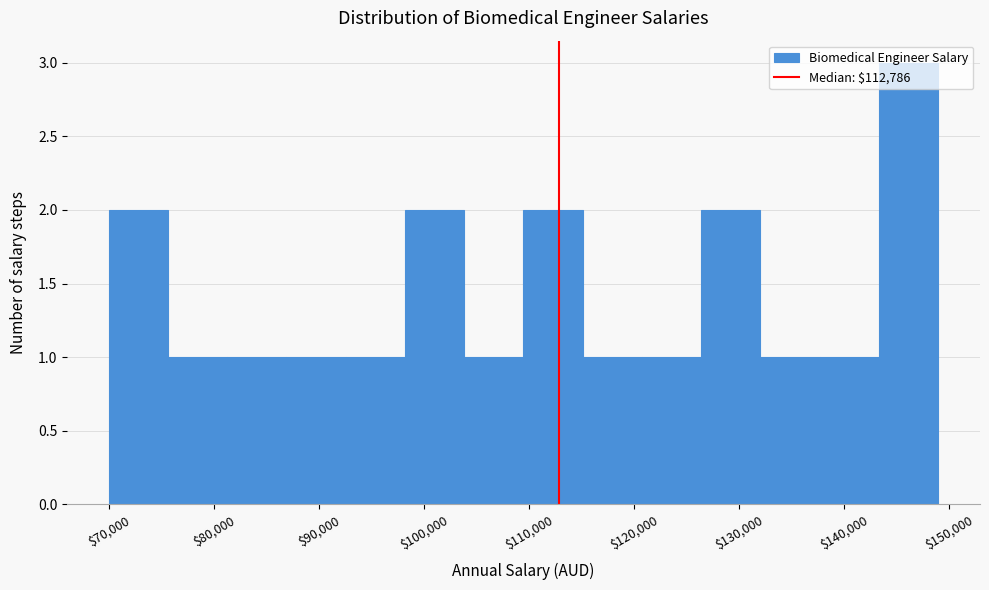

Reading left to right, list every bar in this chart as the range it spans on the x-axis followed by its height. Neither the bar edges nor the heights are printed on the chart, so give them approximately, as read against the axes.

70000 to 76000: 2
76000 to 81000: 1
81000 to 87000: 1
87000 to 93000: 1
93000 to 98000: 1
98000 to 104000: 2
104000 to 109000: 1
109000 to 115000: 2
115000 to 121000: 1
121000 to 126000: 1
126000 to 132000: 2
132000 to 138000: 1
138000 to 143000: 1
143000 to 149000: 3